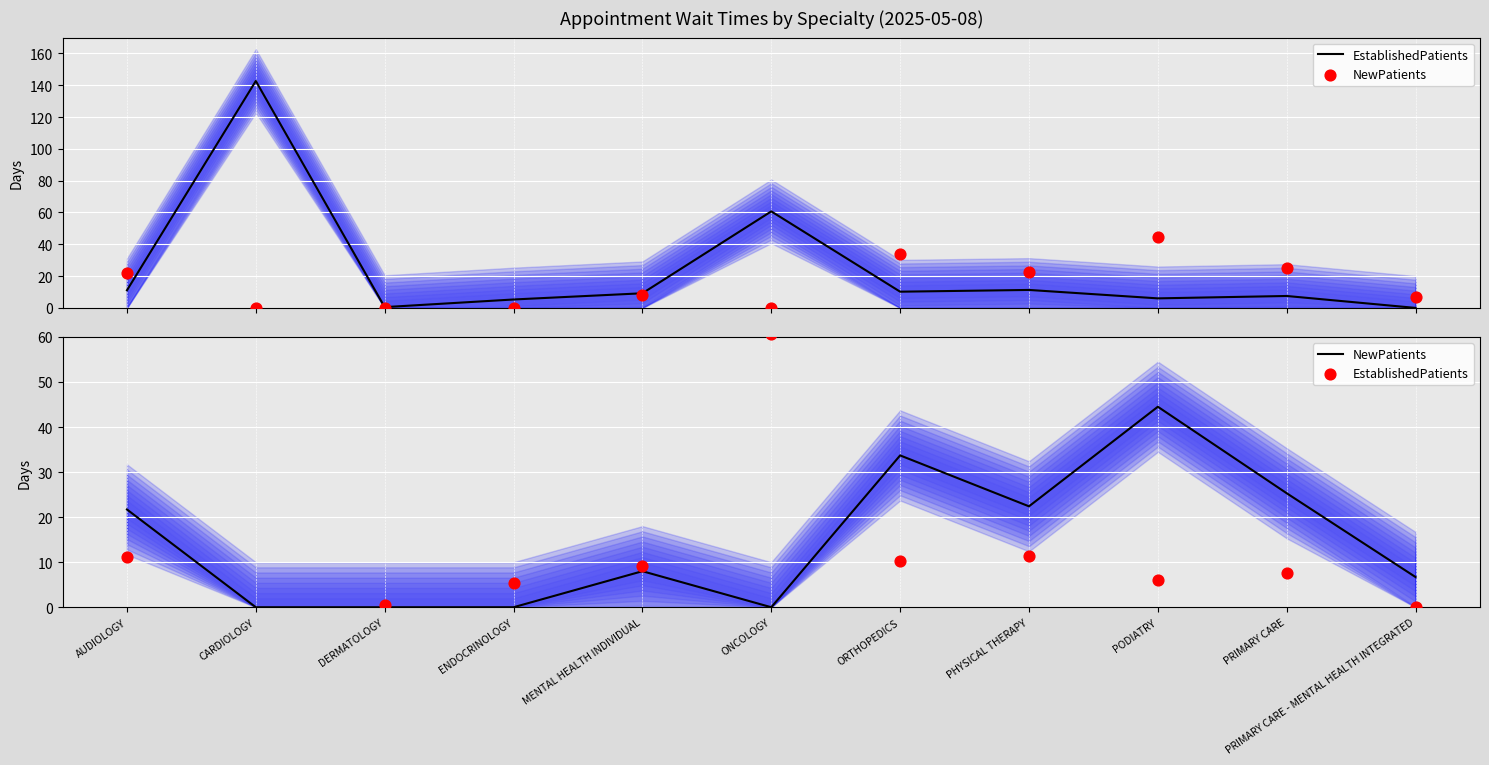

At how many categories does at least one series exceed 99?

1